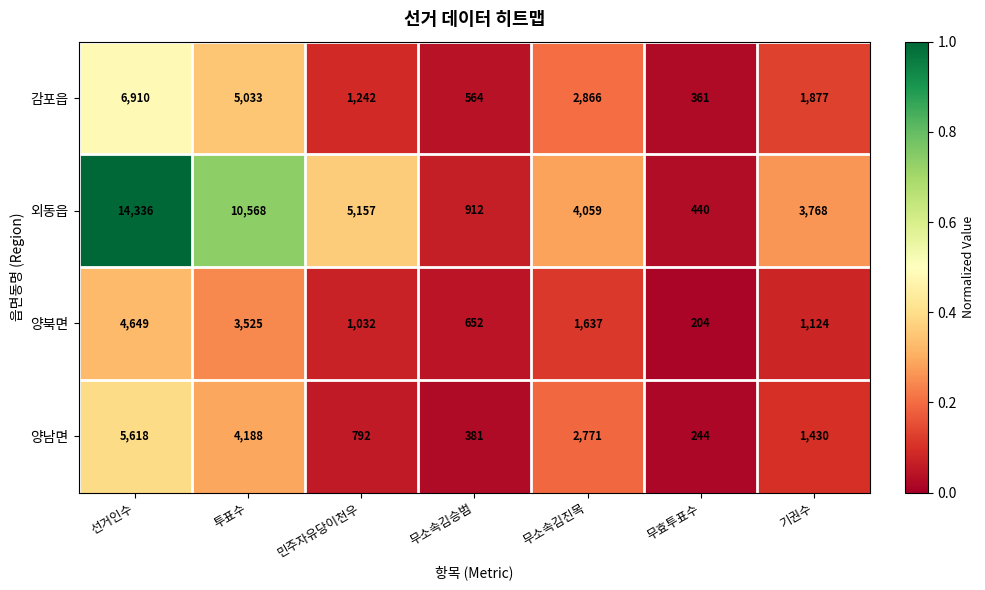

At which label is 외동읍 closest to 7388?

민주자유당이천우